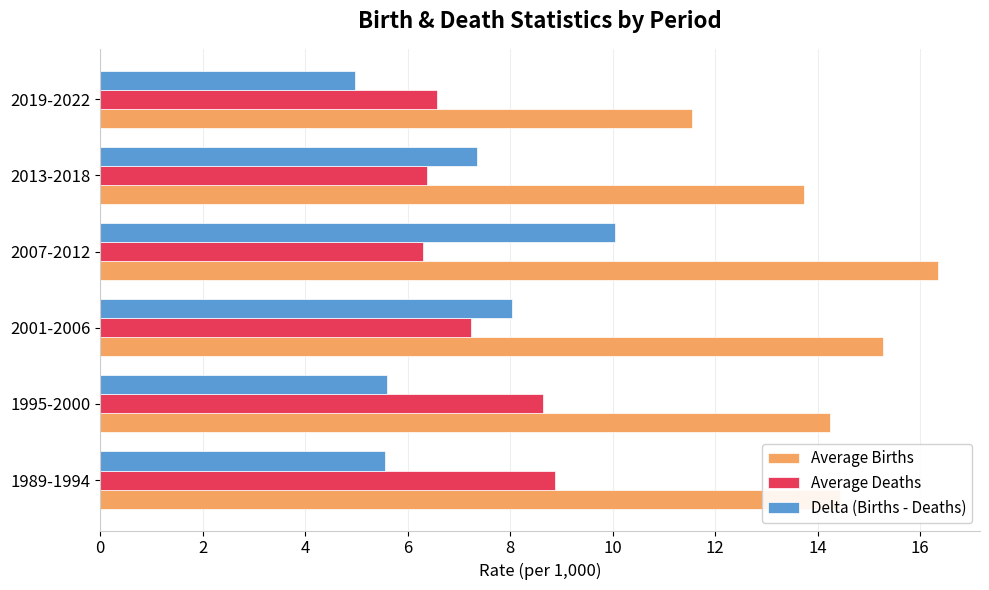

How many values in the Average Deaths series exceed 7?

3